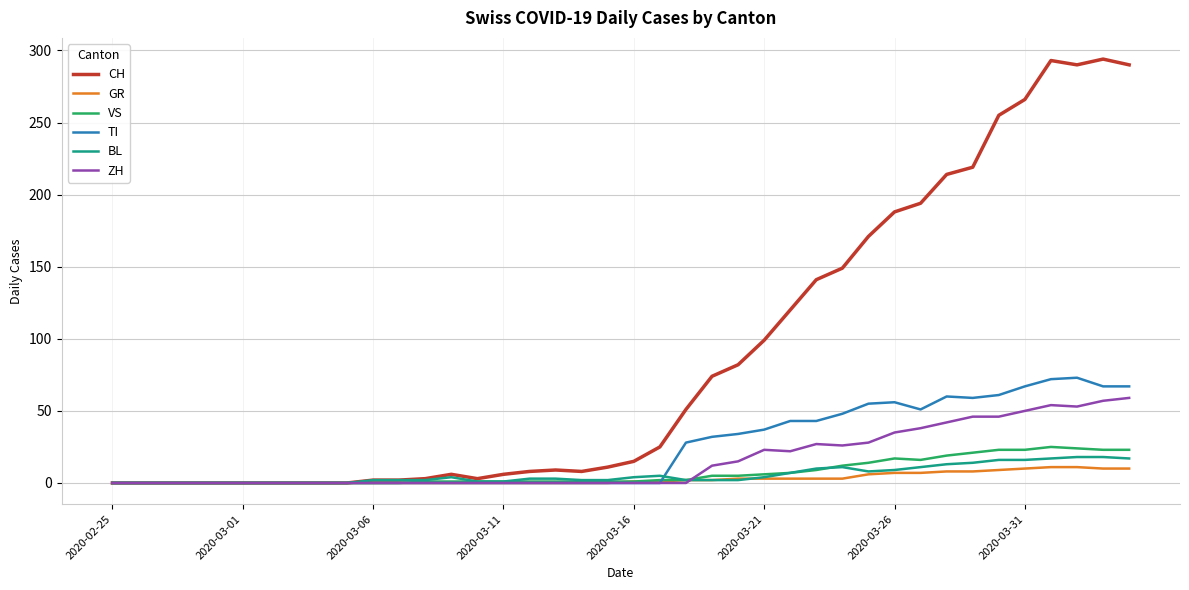

Which series has the largest total across all categories?

CH